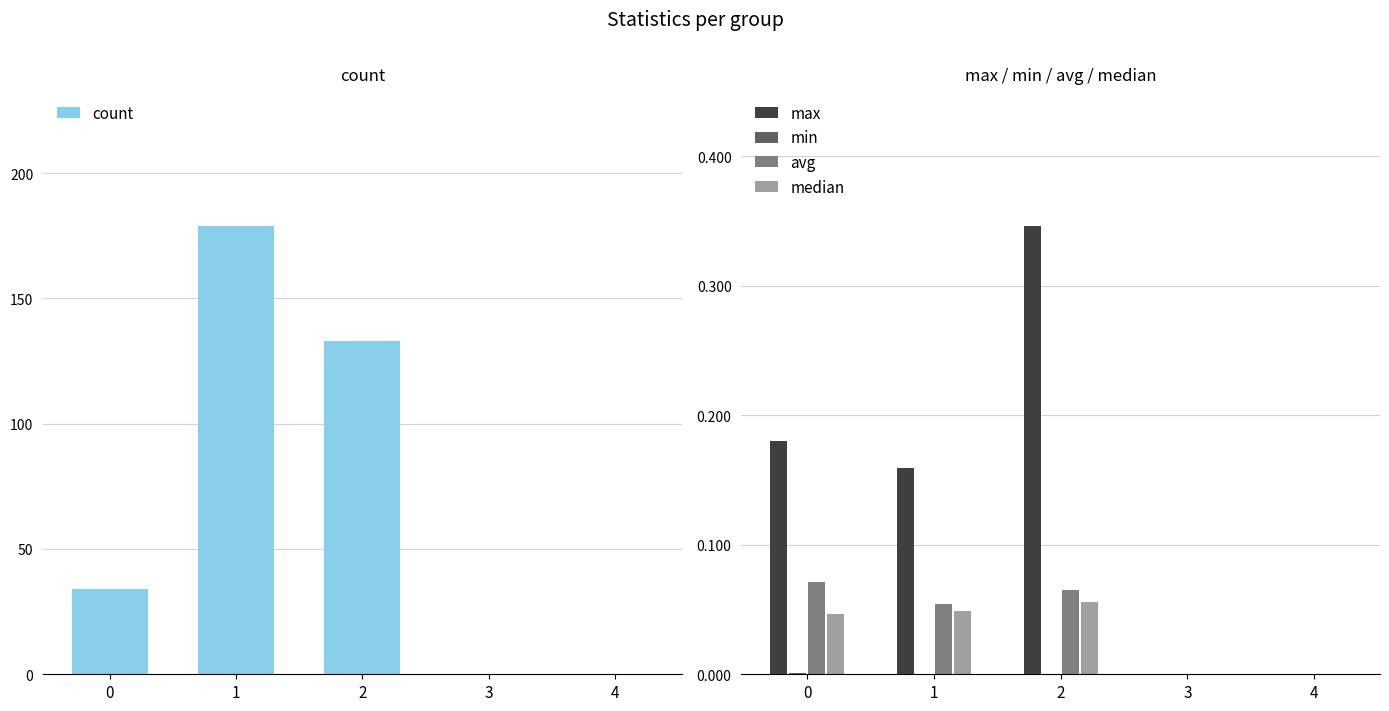

What is the value of the avg bar at the 3rd from the left?

0.1